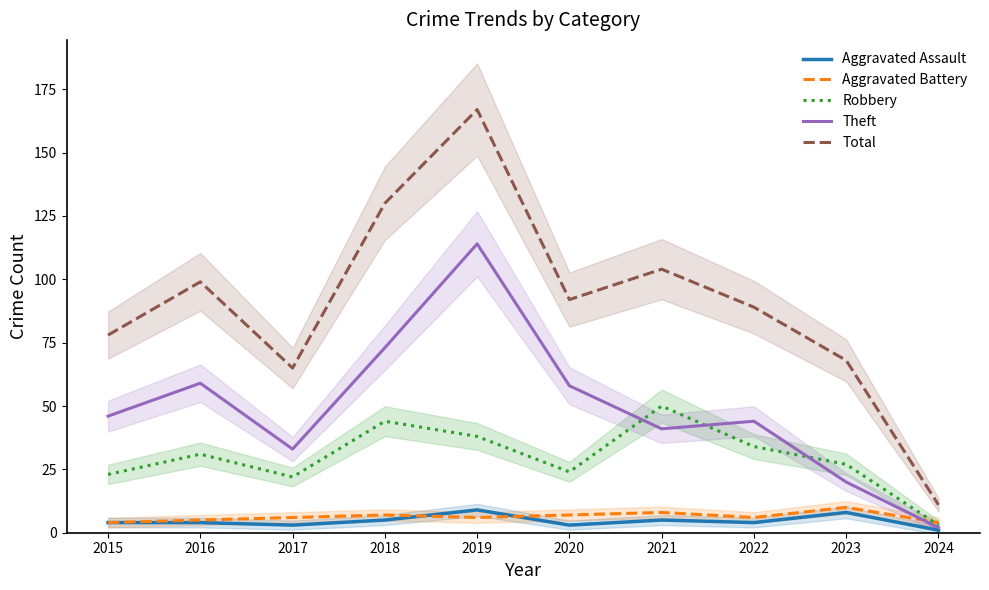

Between 2023 and 2024, which series saw the biggest shift?

Total